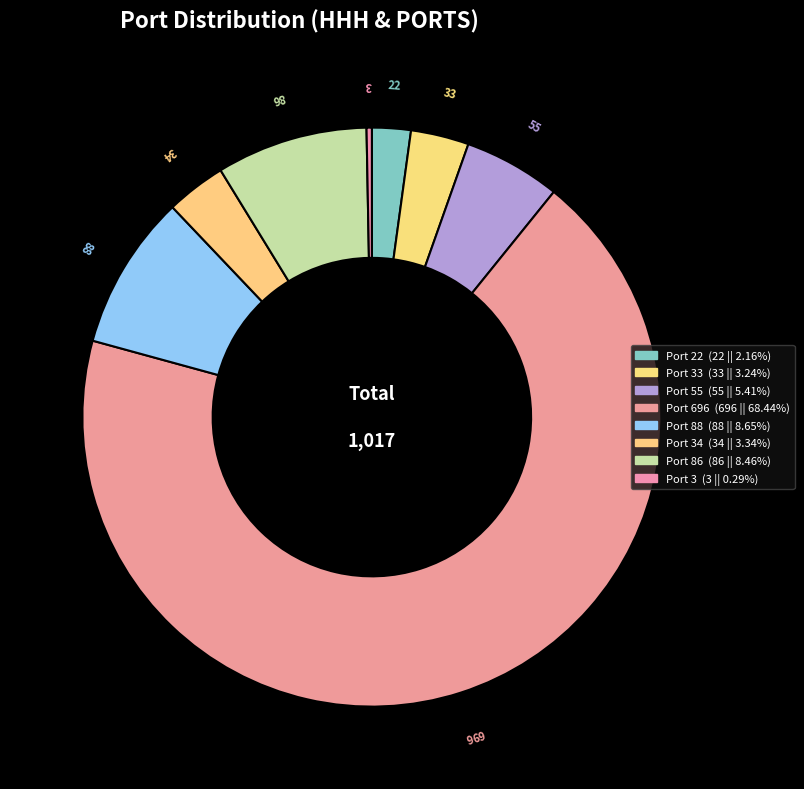

To the nearest percent, what is the average slice percentage?

12%